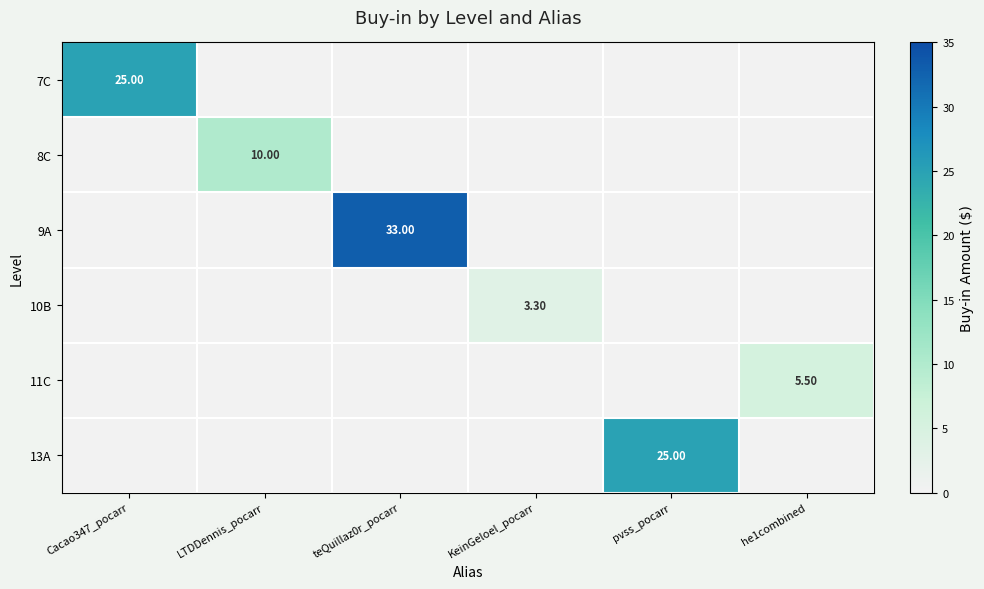

At how many categories does at least one series exceed 5?

5